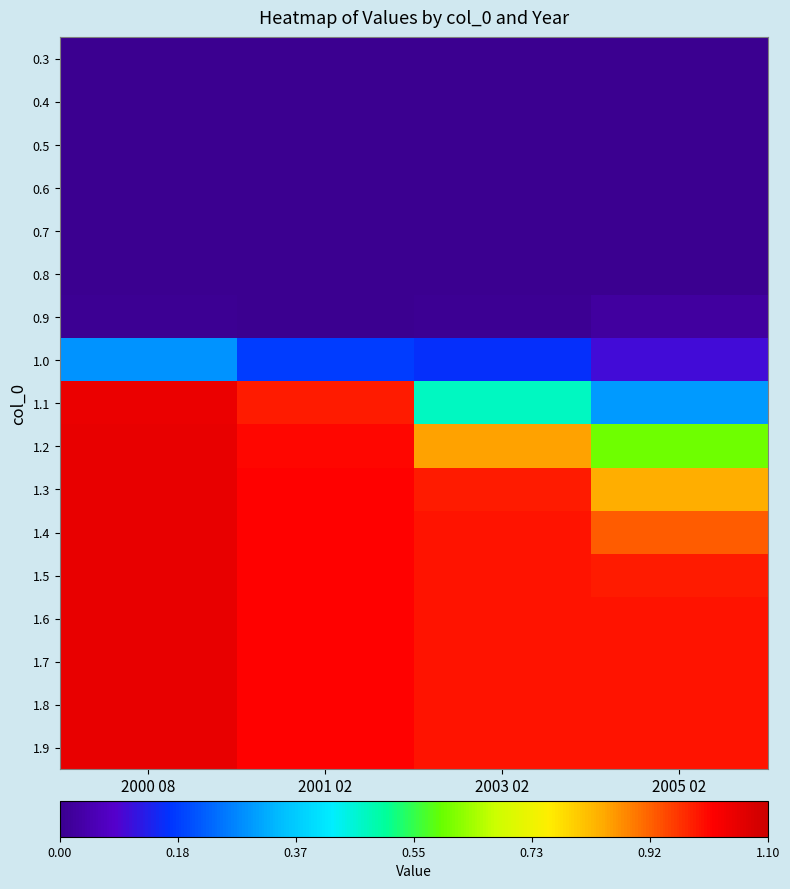

Which series has the largest range (max minus min)?

1.1